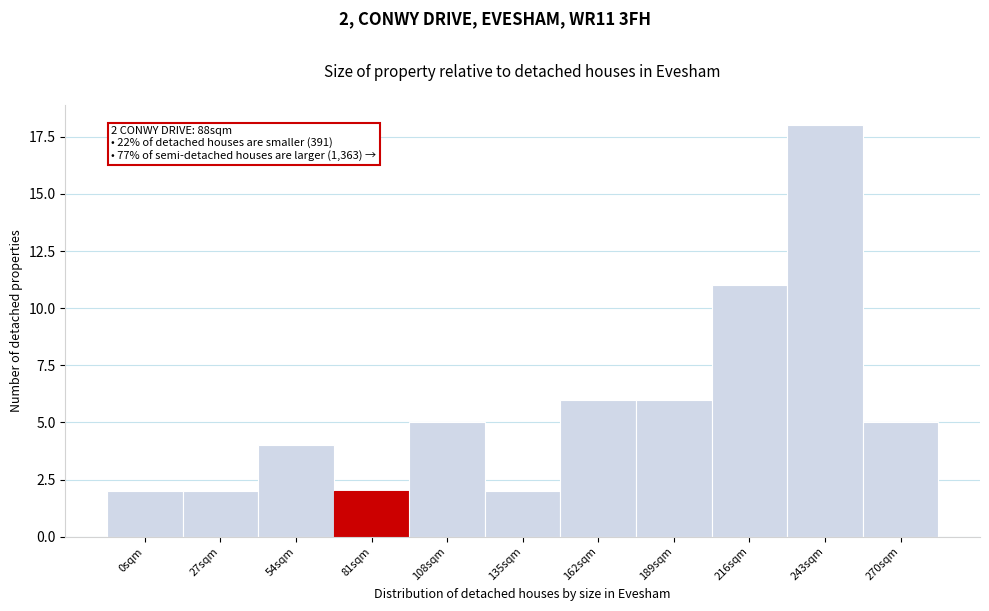

Reading right to left, list all the values displayed in this chart.

270sqm=5	243sqm=18	216sqm=11	189sqm=6	162sqm=6	135sqm=2	108sqm=5	81sqm=2	54sqm=4	27sqm=2	0sqm=2